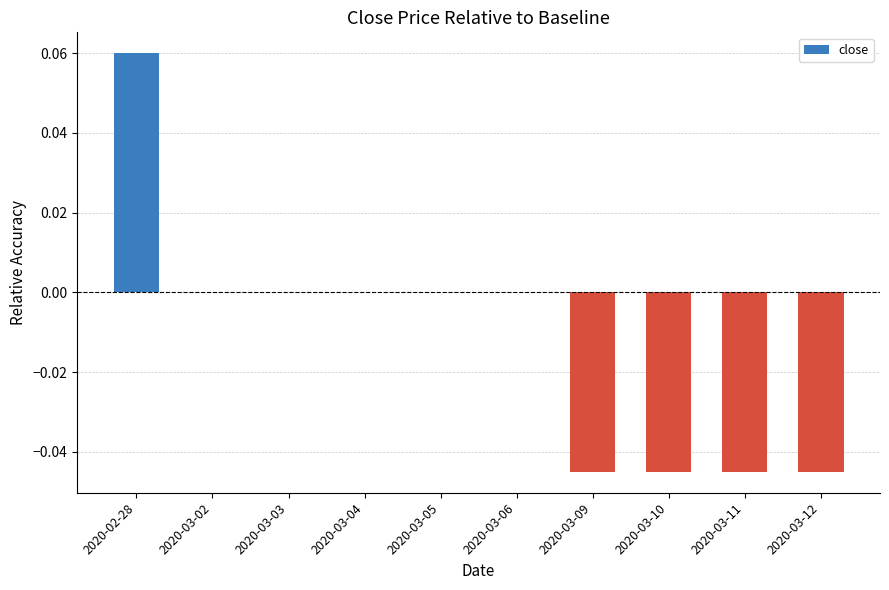

The chart shows a value of 0.0 at 2020-03-04. True or false?

True